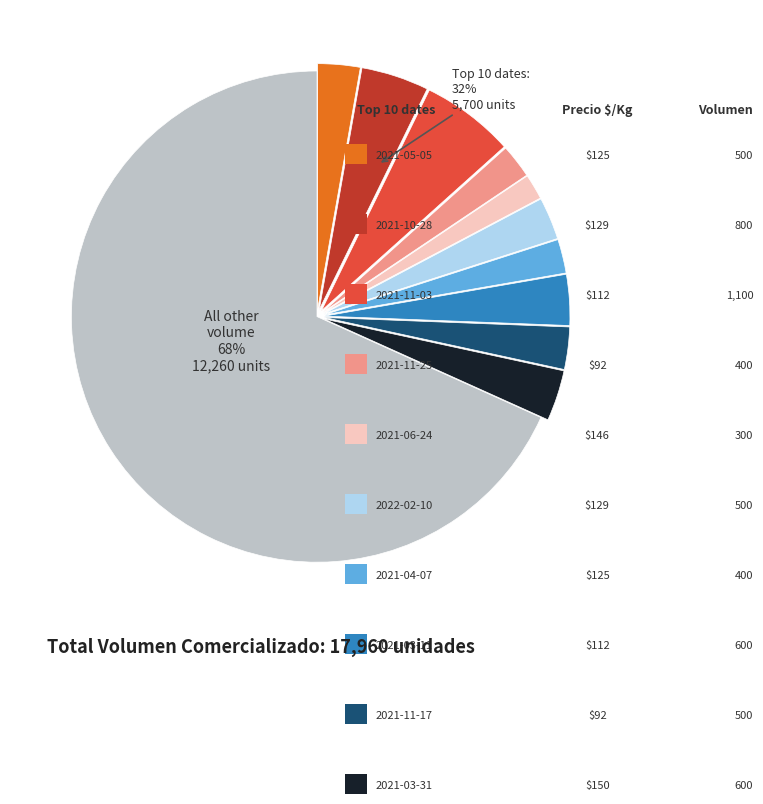

Rank the categories by value from highest to lowest.

2021-11-03, 2021-10-28, 2021-03-11, 2021-03-31, 2021-05-05, 2022-02-10, 2021-11-17, 2021-11-25, 2021-04-07, 2021-06-24